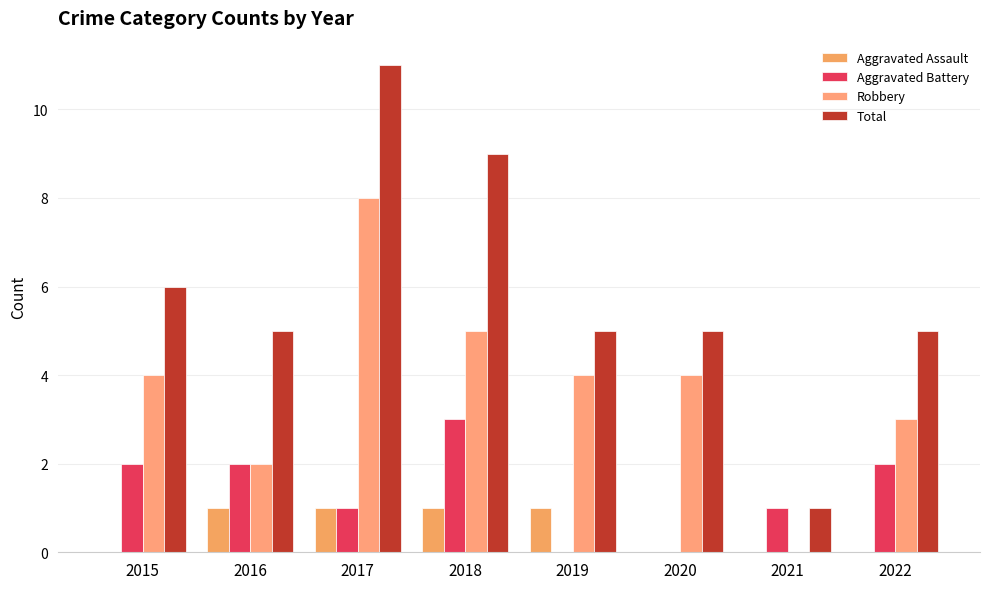

Is the value of Total at 2022 greater than the value of Robbery at 2018?

No